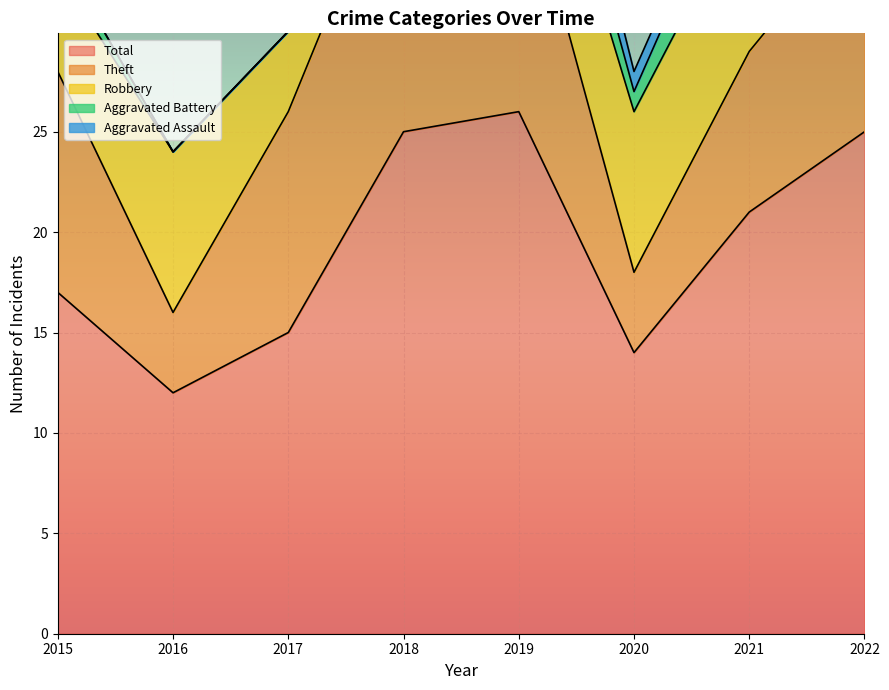

How many values in the Robbery series are below 8?

4